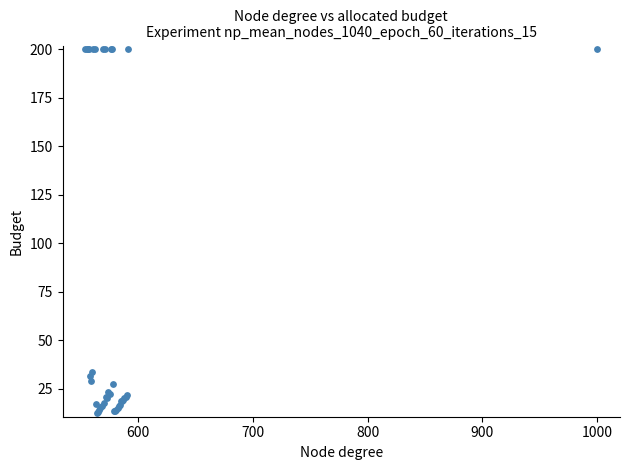

What Y value in the scatter plot is closest to 106?

33.7